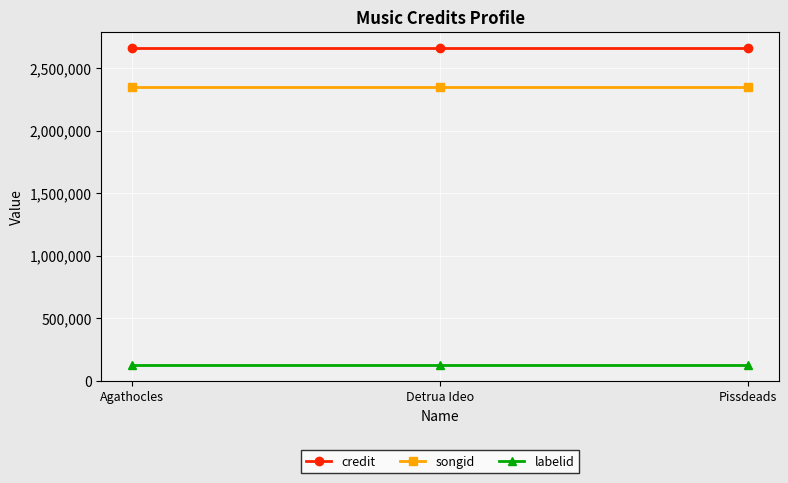

What are all the series names shown in the legend?

credit, songid, labelid